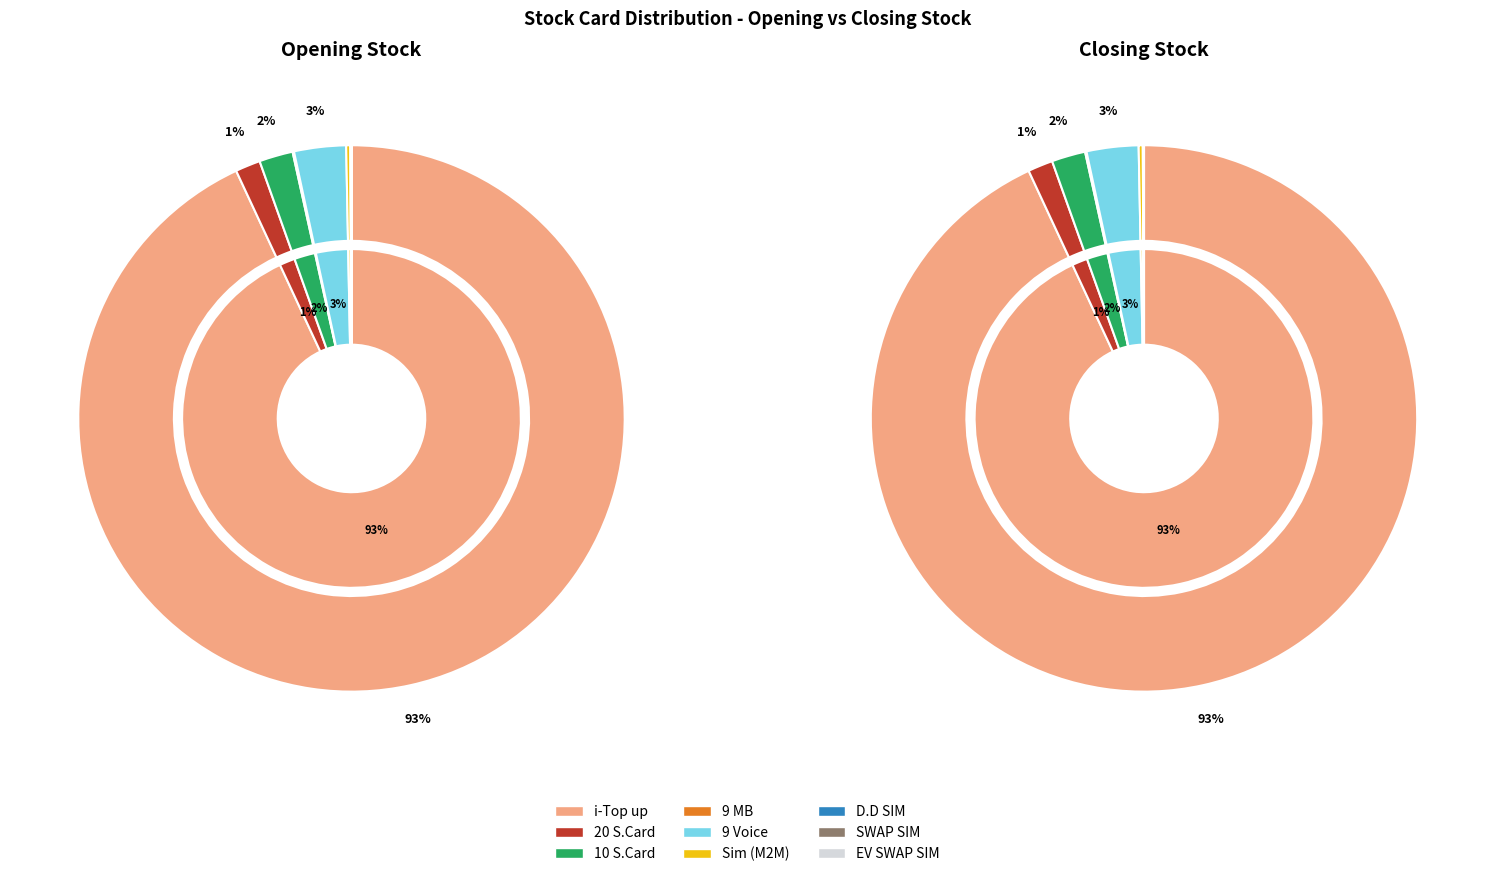

True or false: Sim (M2M) accounts for 0% of the total.

True